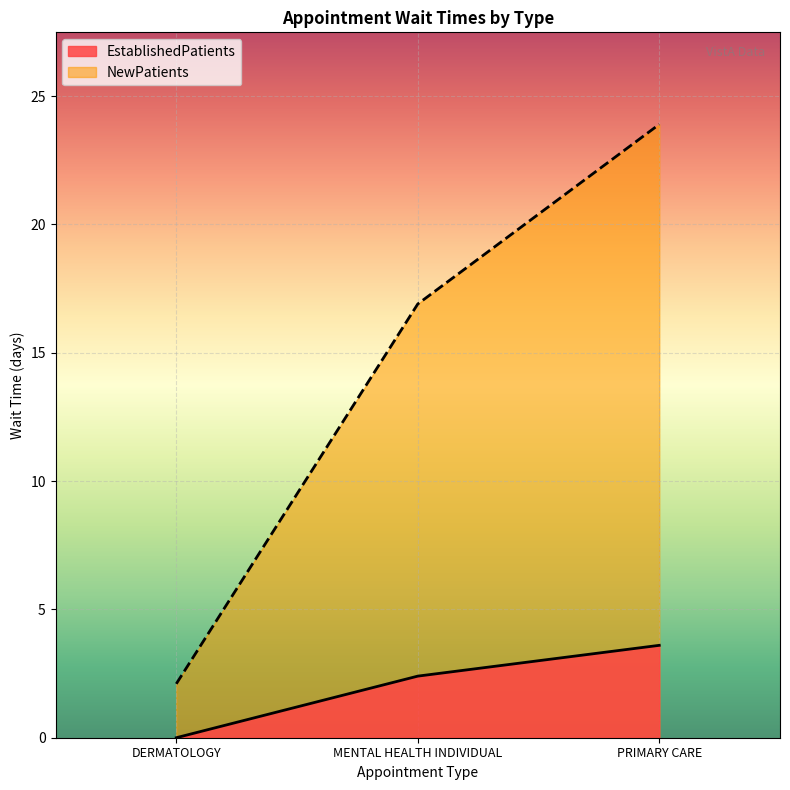

Reading left to right, transcribe all the data shown in this chart.

EstablishedPatients: 0.0	2.4	3.6
NewPatients: 2.1	16.9	23.9